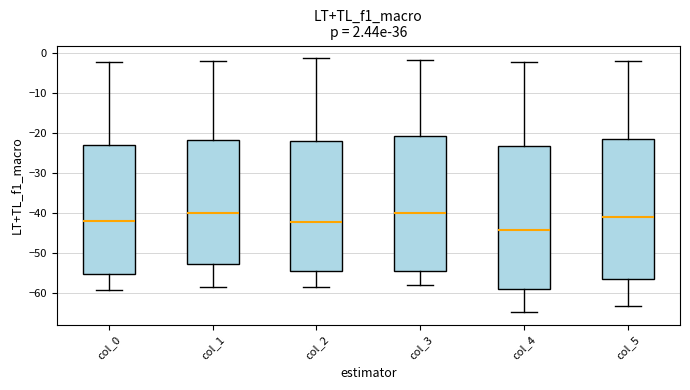

Where does the median line of the box for col_1 sit on the y-axis? The values are not printed on the chart, so give them approximately, as read against the axis.

-40